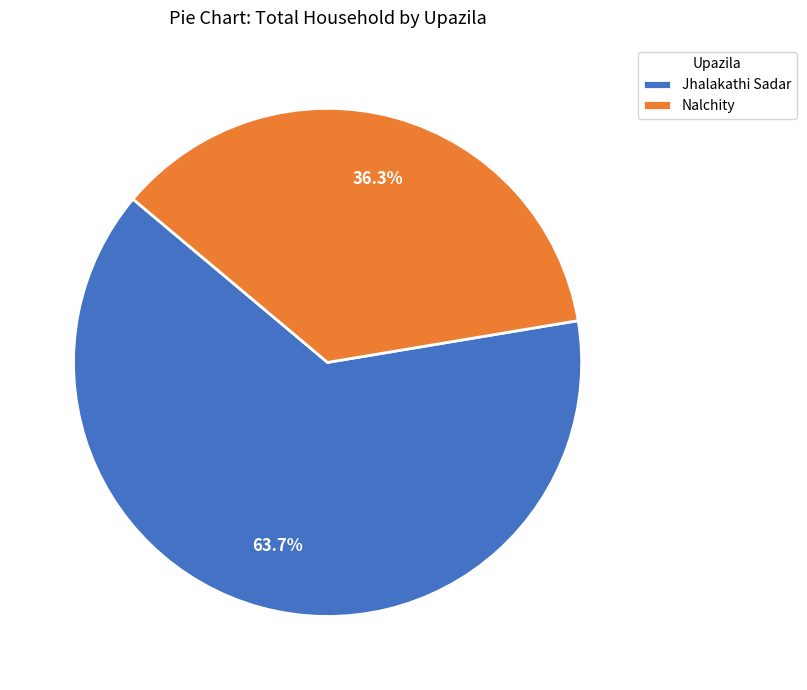

What percentage do Jhalakathi Sadar and Nalchity together represent?

100.0%